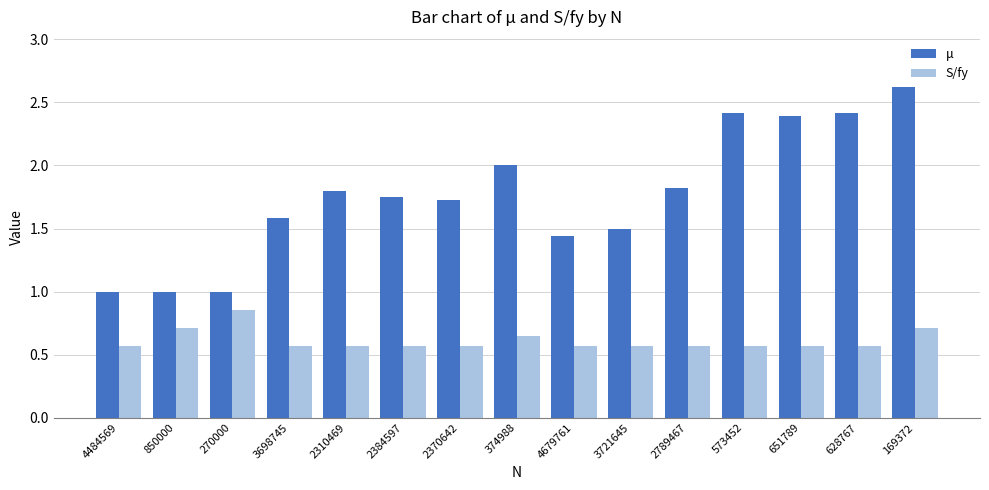

List the series in order of their peak value, highest first.

μ, S/fy